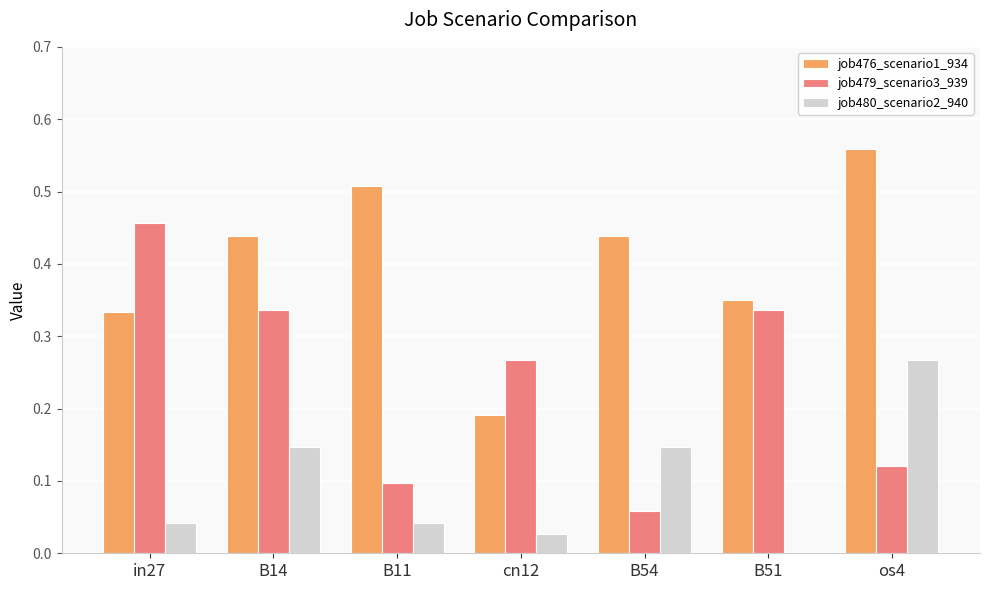

True or false: job479_scenario3_939 has a value of 0.2 at cn12.

False